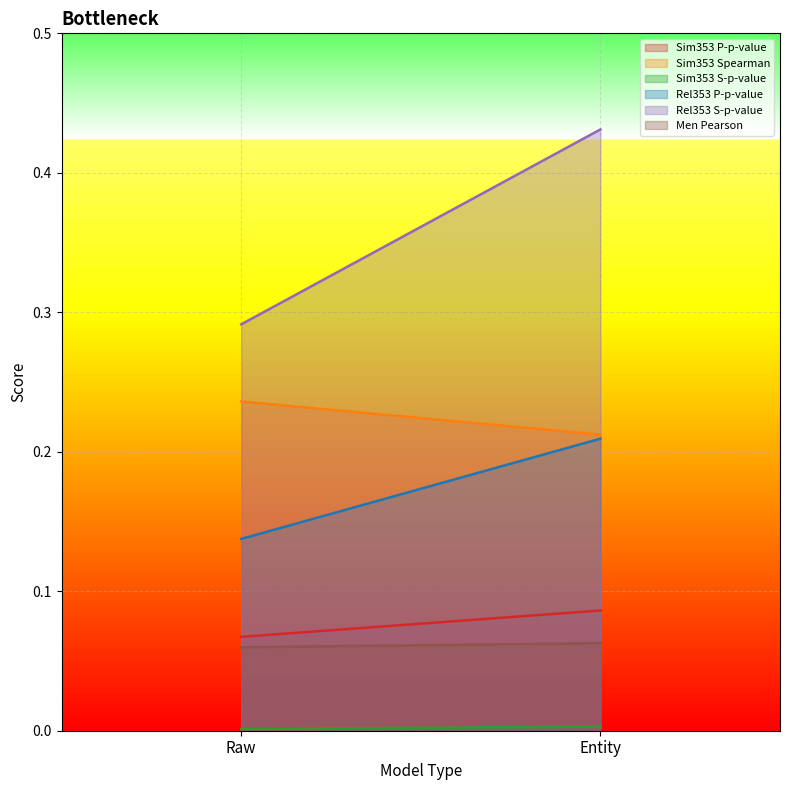

At which category is the sum across all series the highest?

Entity